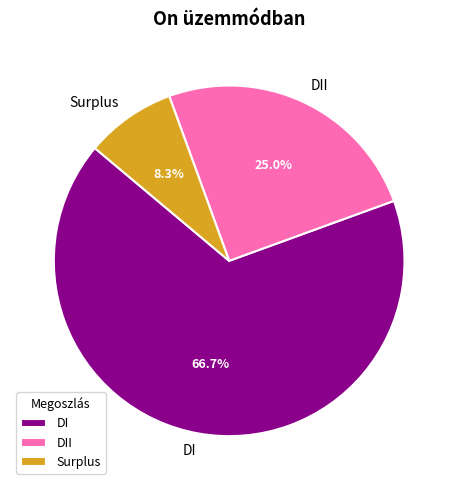

What percentage do DI and Surplus together represent?

75.0%